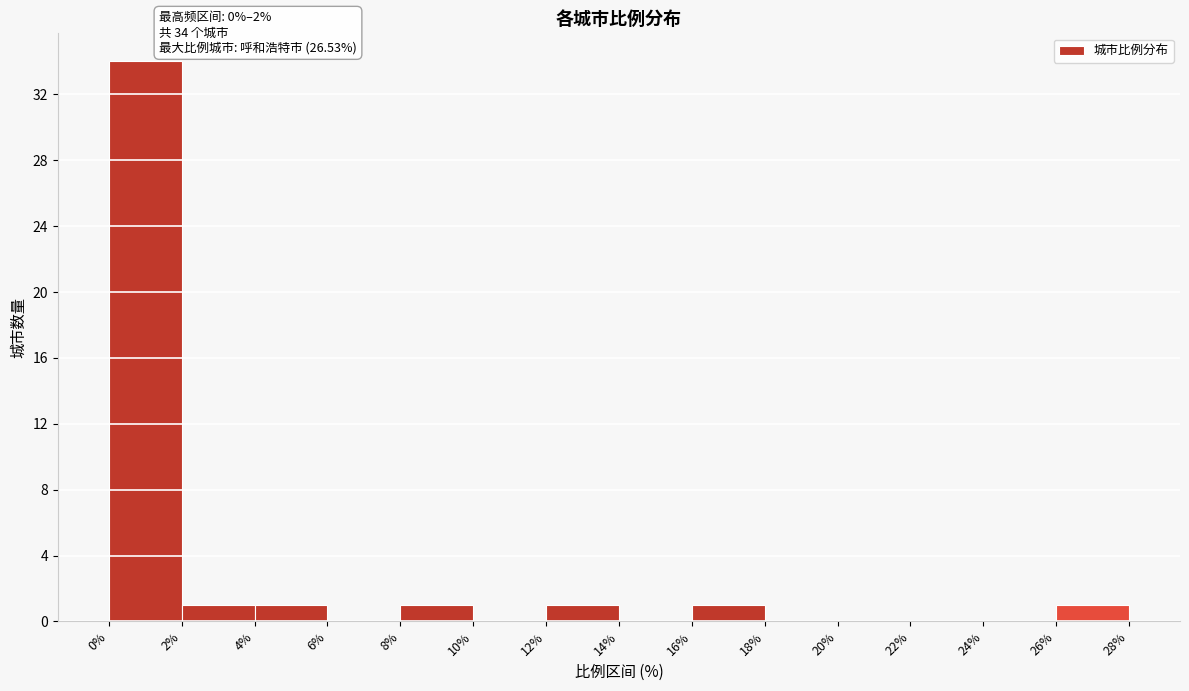

Which range on the x-axis has the tallest bar?

0% to 2%